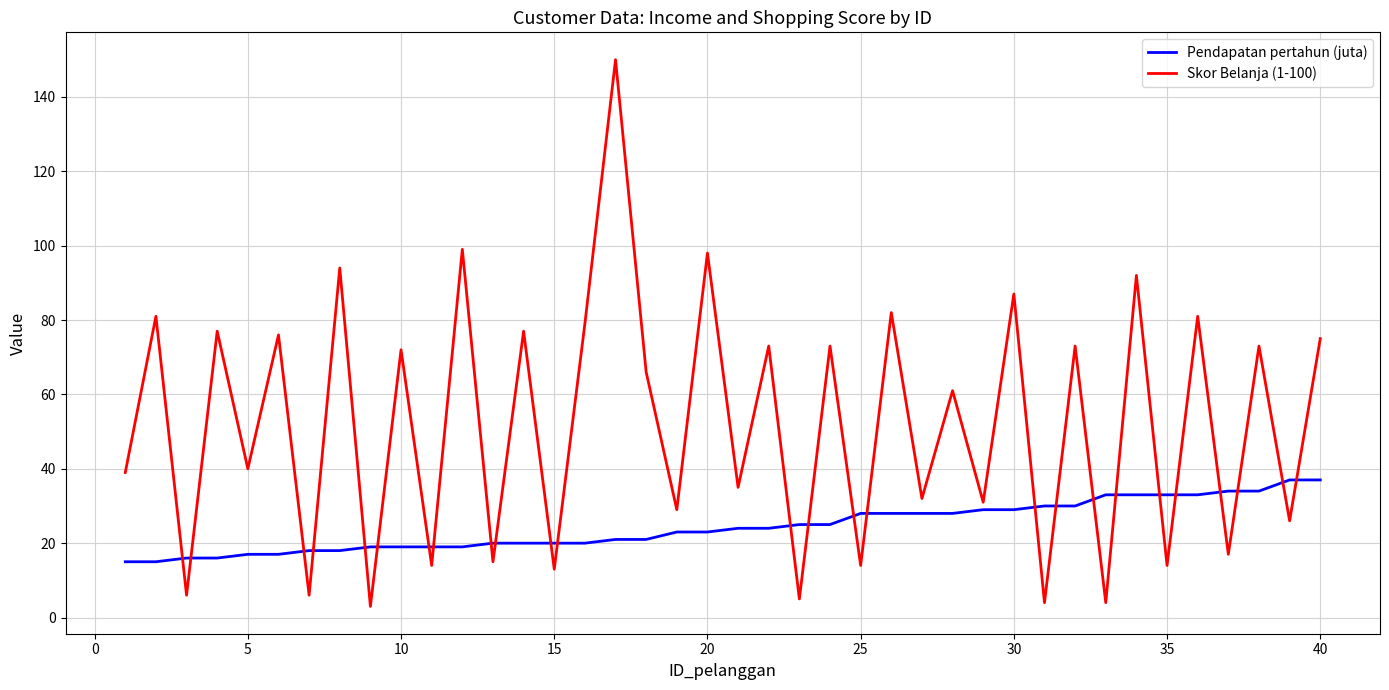

List the series in order of their overall mean, highest first.

Skor Belanja (1-100), Pendapatan pertahun (juta)